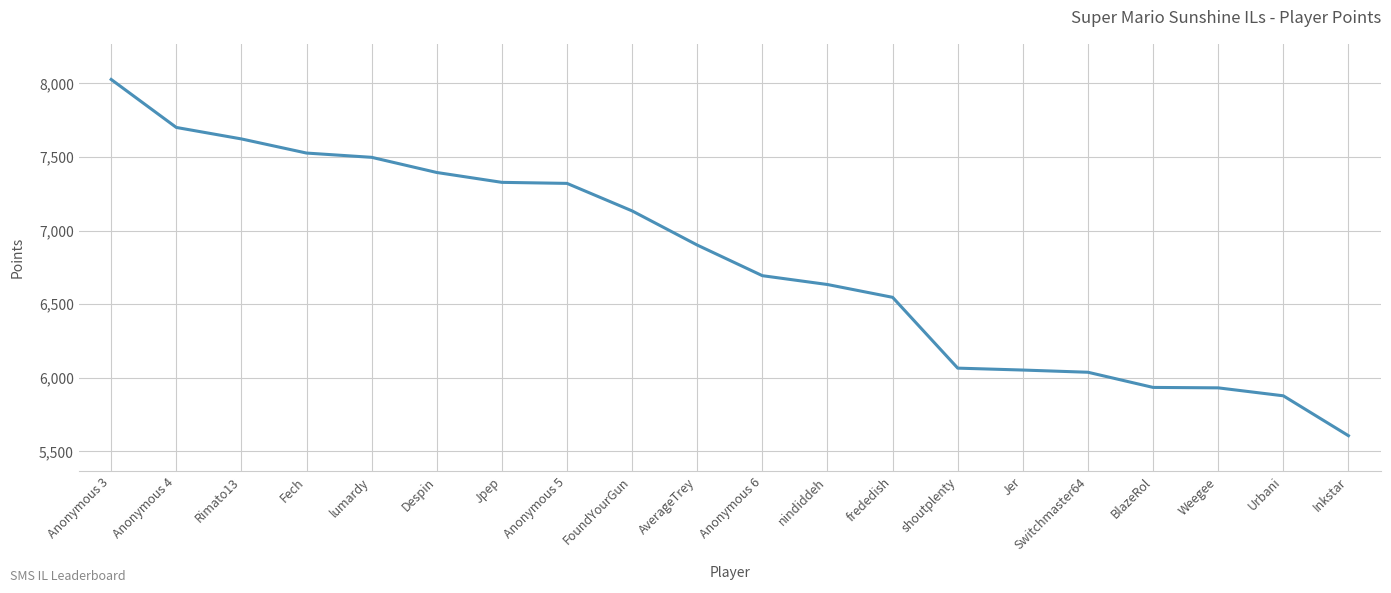

Read the value at BlazeRol, to the nearest 50.

5950